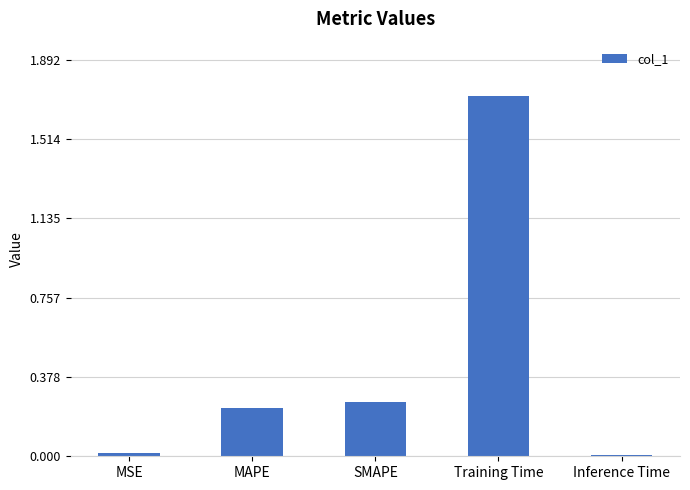

What is the sum of the values at Training Time and MAPE?

1.9